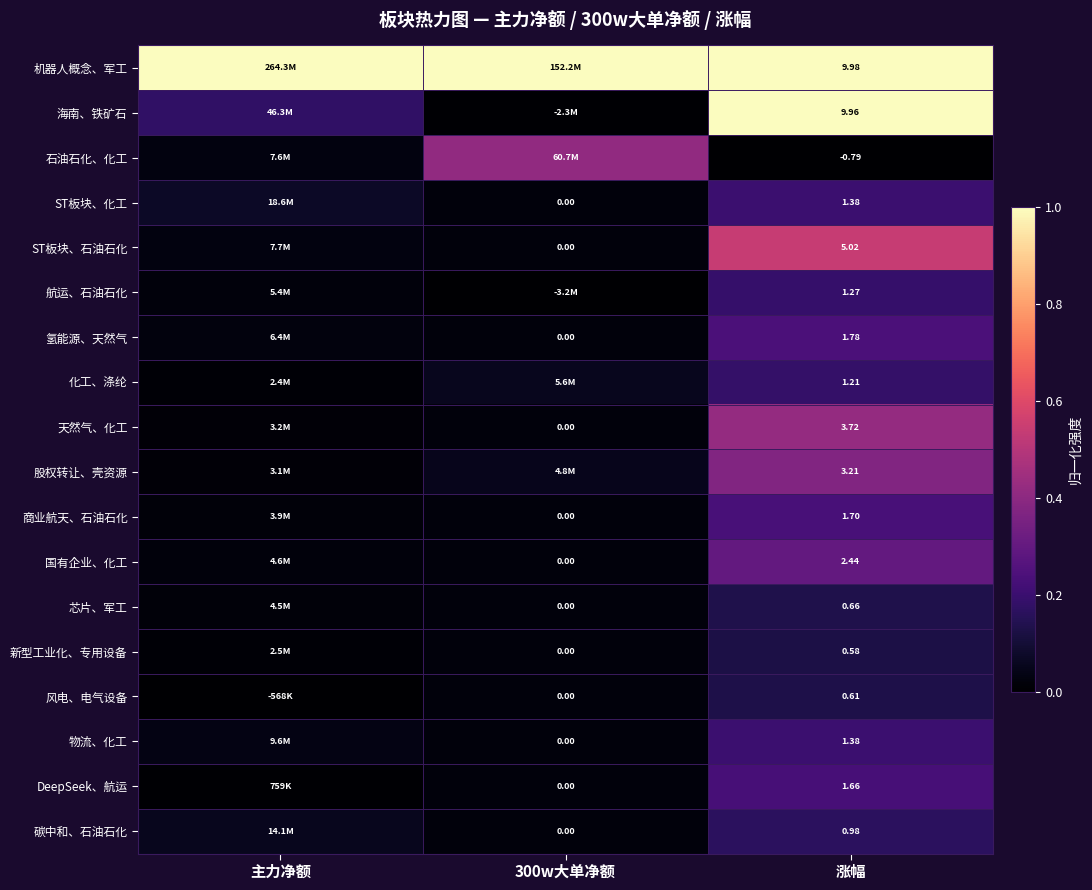

Rank the series by their maximum value, from lowest to highest.

新型工业化、专用设备, 风电、电气设备, 芯片、军工, 碳中和、石油石化, 化工、涤纶, 航运、石油石化, ST板块、化工, 物流、化工, DeepSeek、航运, 商业航天、石油石化, 氢能源、天然气, 国有企业、化工, 股权转让、壳资源, 石油石化、化工, 天然气、化工, ST板块、石油石化, 海南、铁矿石, 机器人概念、军工